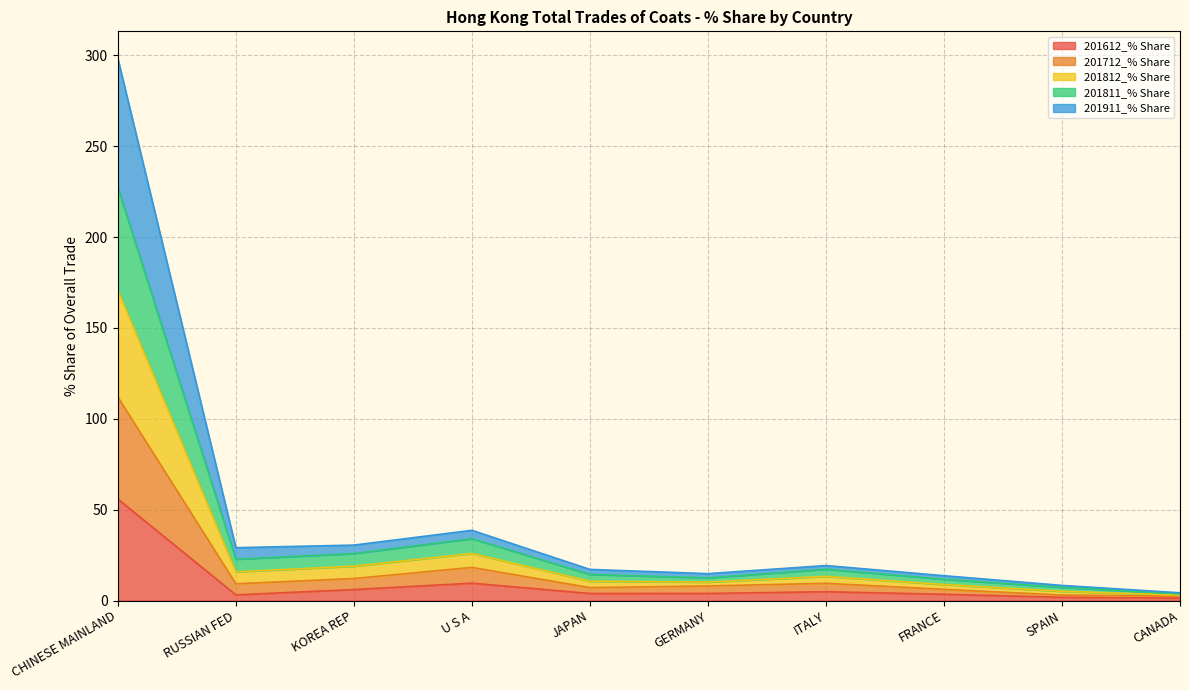

At how many categories does at least one series exceed 90?

1